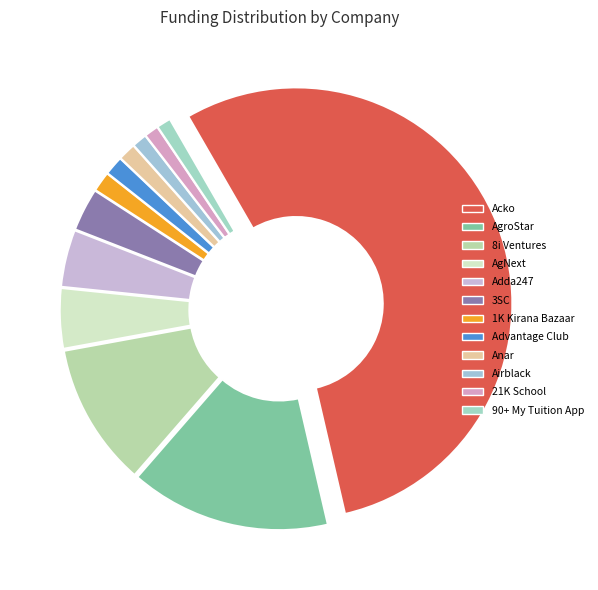

What is the majority slice?

Acko